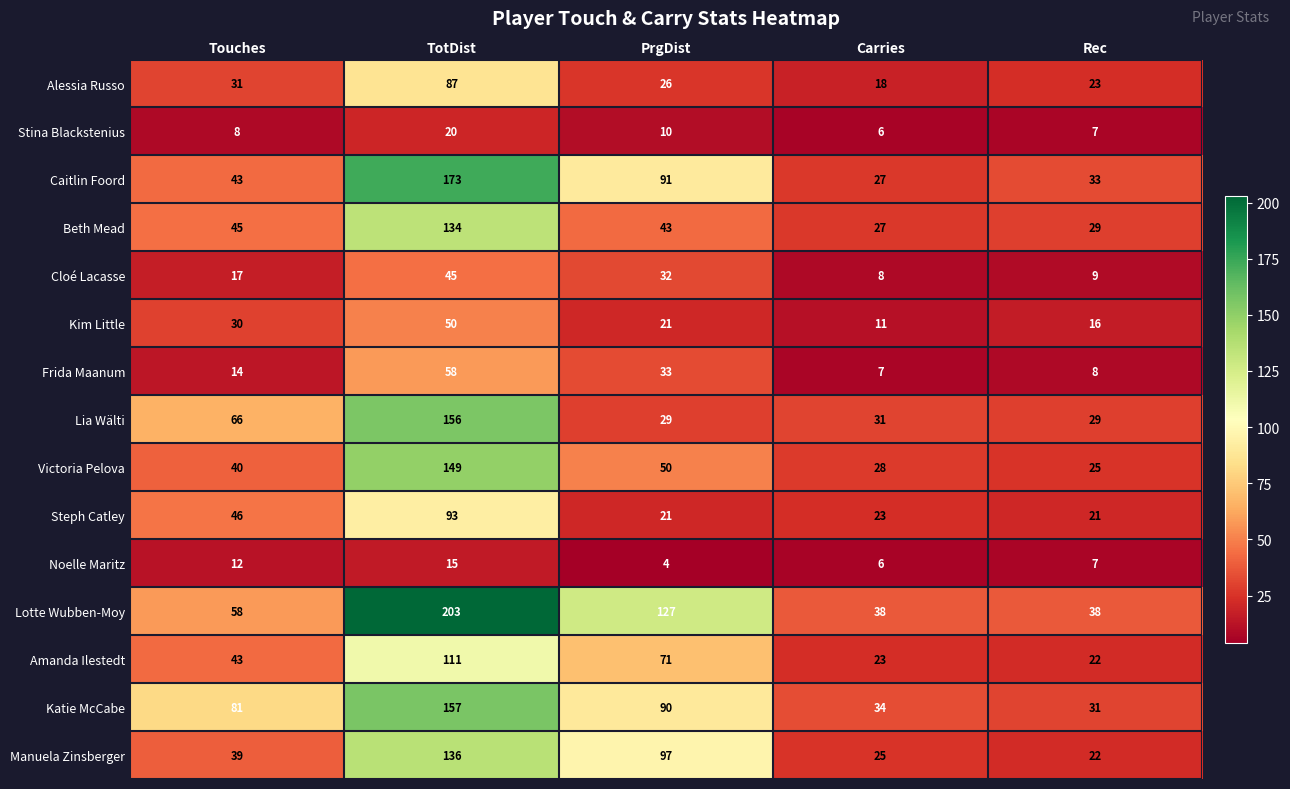

What is the sum of all Caitlin Foord values?

367